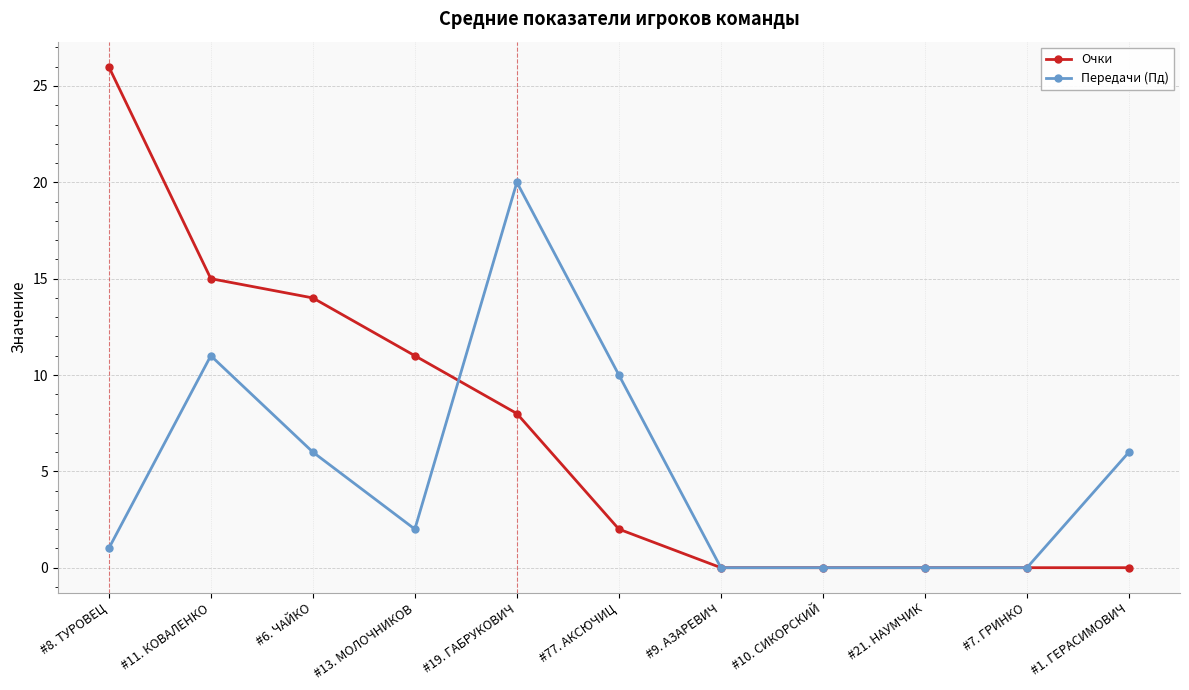

What is the label of the 6th point from the left?

#77. АКСЮЧИЦ